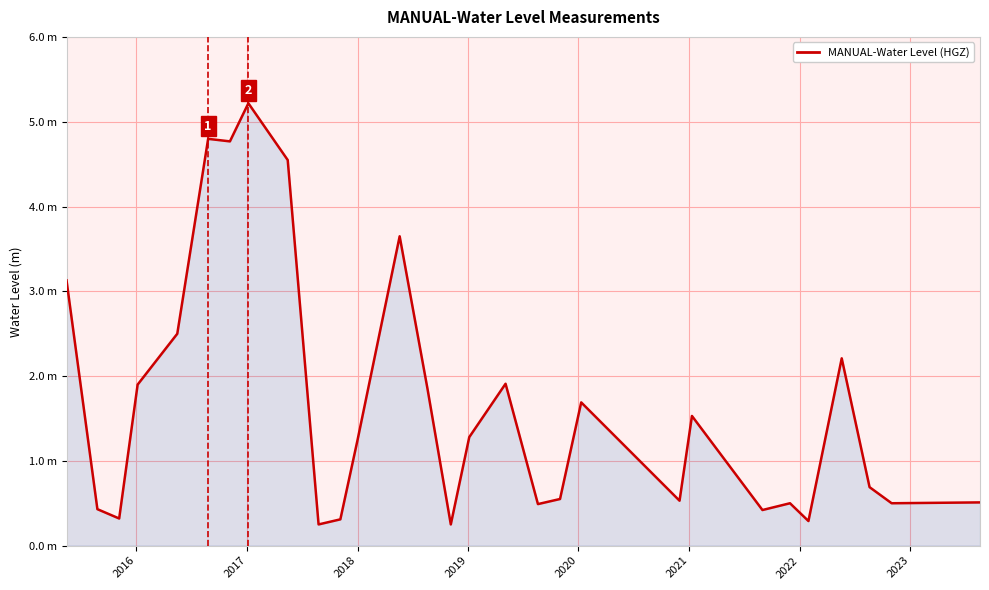

Does the chart have visible grid lines?

Yes